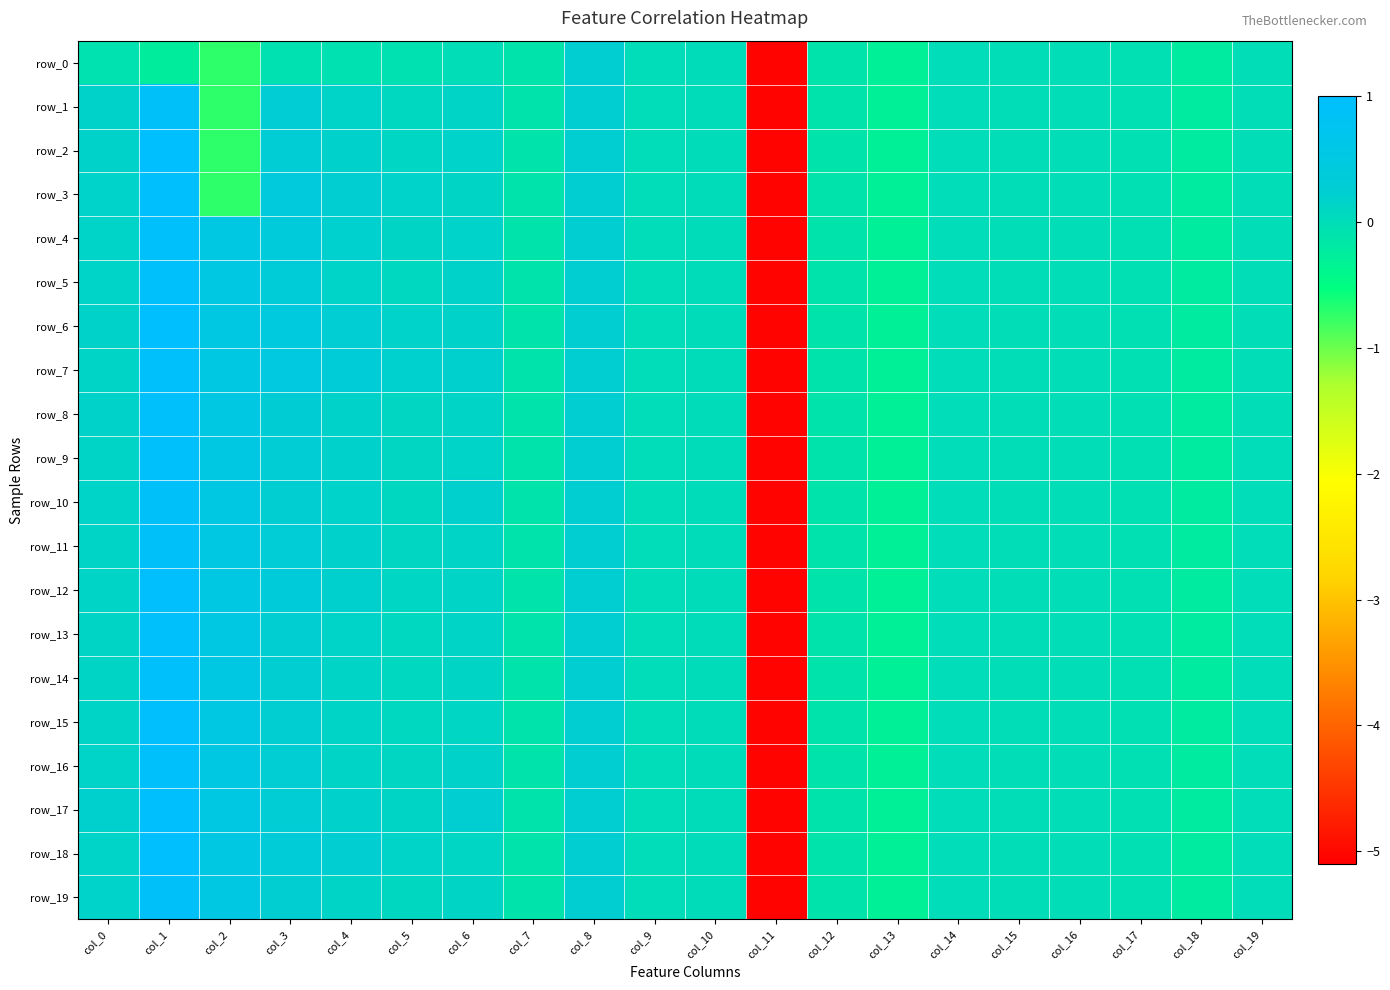

At which label is row_6 closest to -2?

col_13